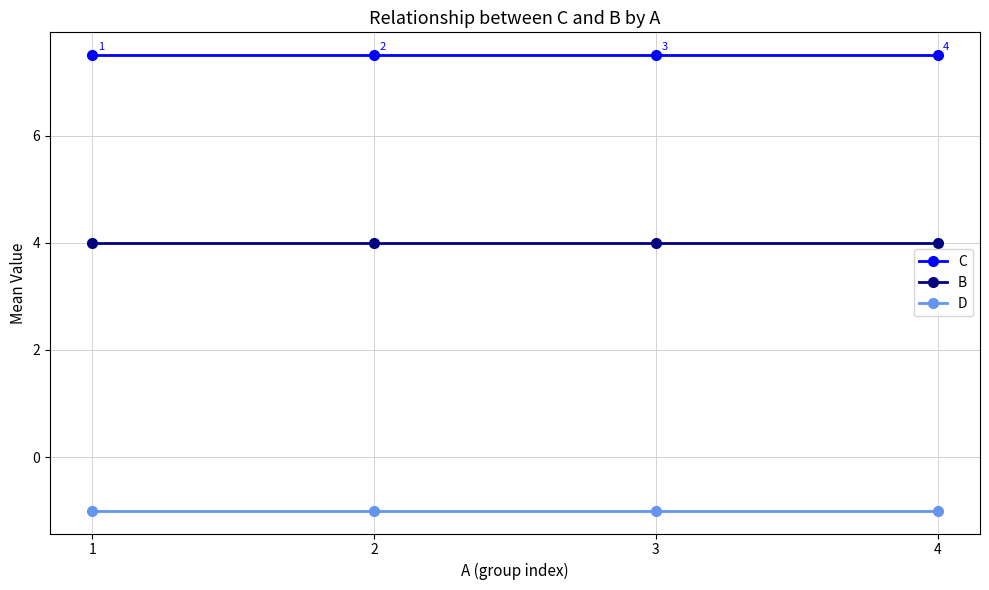

What is the approximate value of C at 1?

7.5